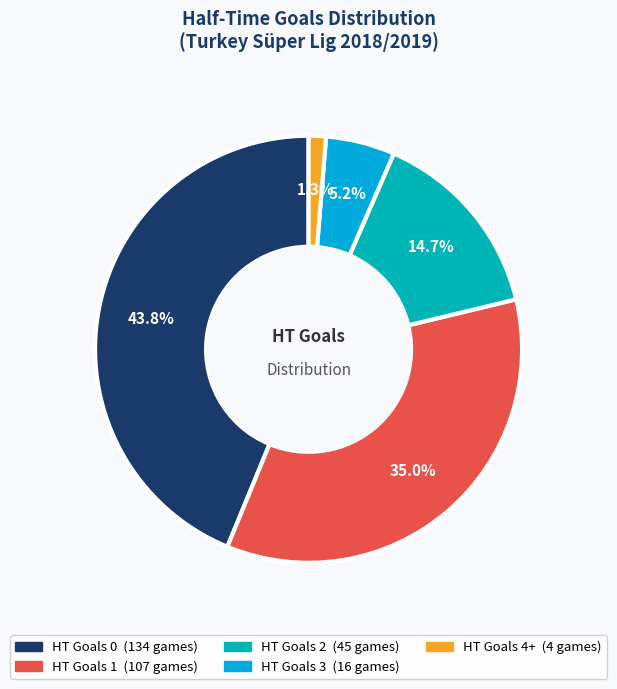

Is there any slice that represents more than half of the pie?

No